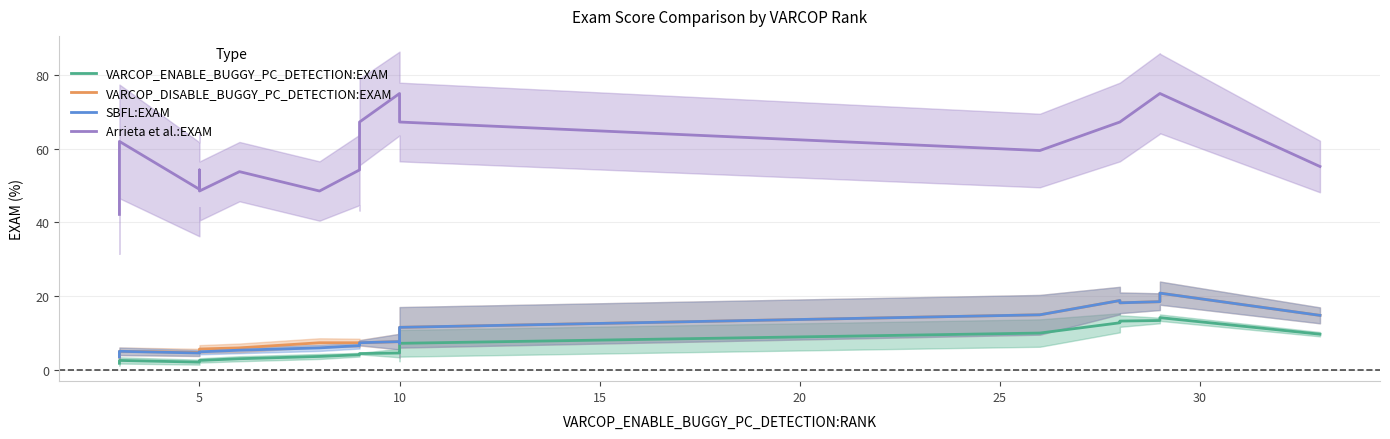

True or false: VARCOP_ENABLE_BUGGY_PC_DETECTION:EXAM and SBFL:EXAM intersect in this chart.

False